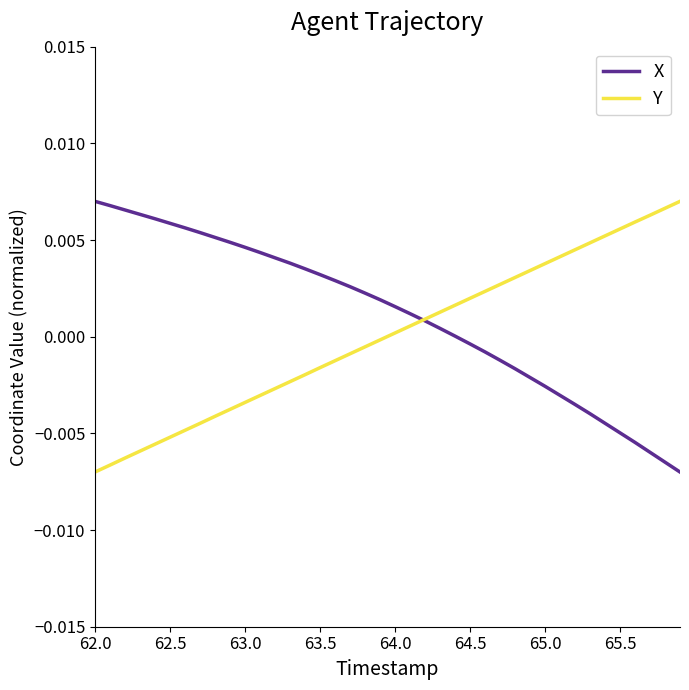

What are all the series names shown in the legend?

X, Y